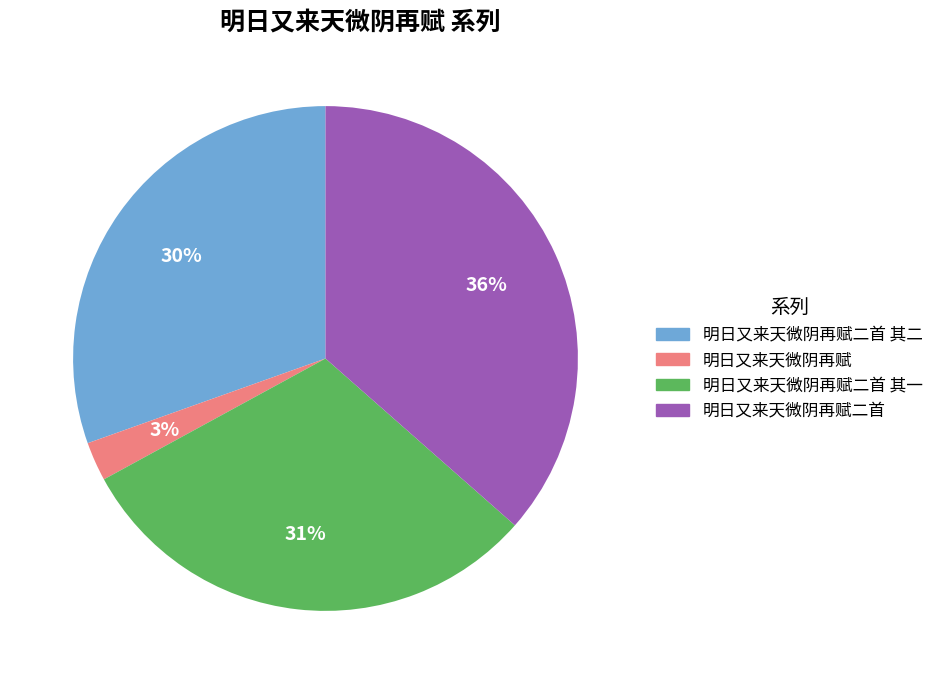

What is the ratio of the value at 明日又来天微阴再赋二首 其二 to the value at 明日又来天微阴再赋二首 其一?

1.0